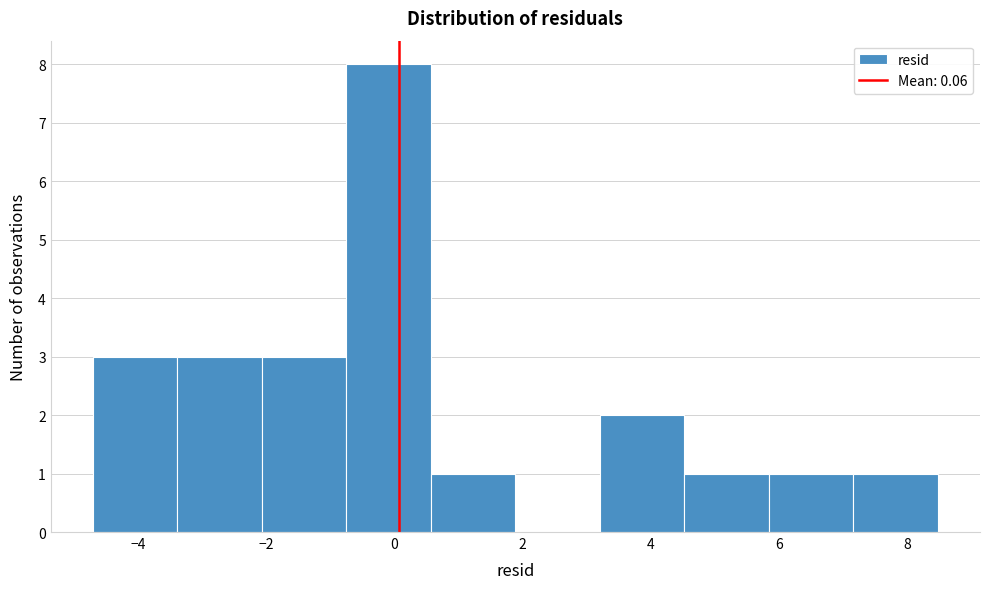

Which range on the x-axis has the tallest bar?

-0.8 to 0.6